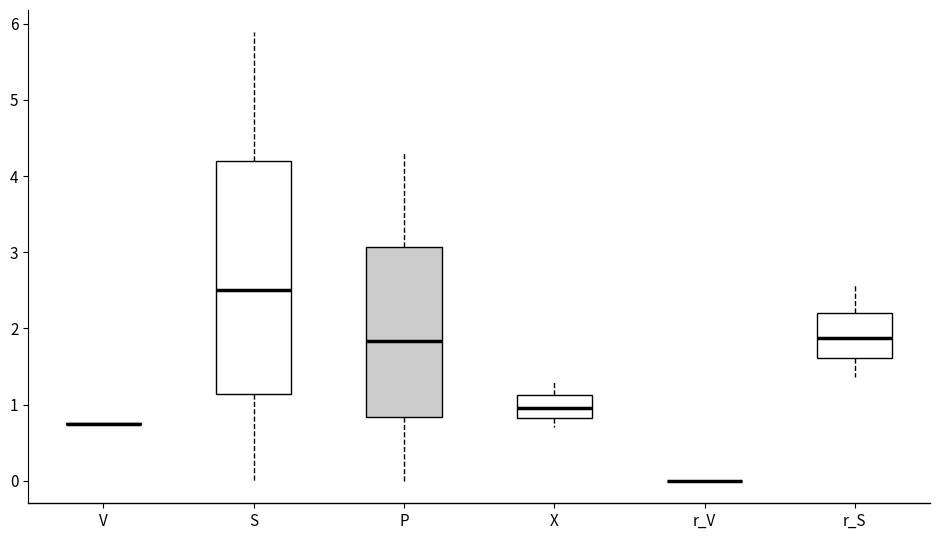

Reading left to right, transcribe this box plot: for each box, give where its median line is, the range the box spans, and where its two whiskers end, as read against the y-axis. The values are not printed on the chart, so give them approximately, as read against the axis.

V: box collapsed to a line at 0.8, whiskers 0.8 to 0.8
S: median 2.5, box 1.1 to 4.2, whiskers 0.0 to 5.9
P: median 1.8, box 0.8 to 3.1, whiskers 0.0 to 4.3
X: median 1.0, box 0.8 to 1.1, whiskers 0.7 to 1.3
r_V: box collapsed to a line at 0.0, whiskers 0.0 to 0.0
r_S: median 1.9, box 1.6 to 2.2, whiskers 1.4 to 2.6